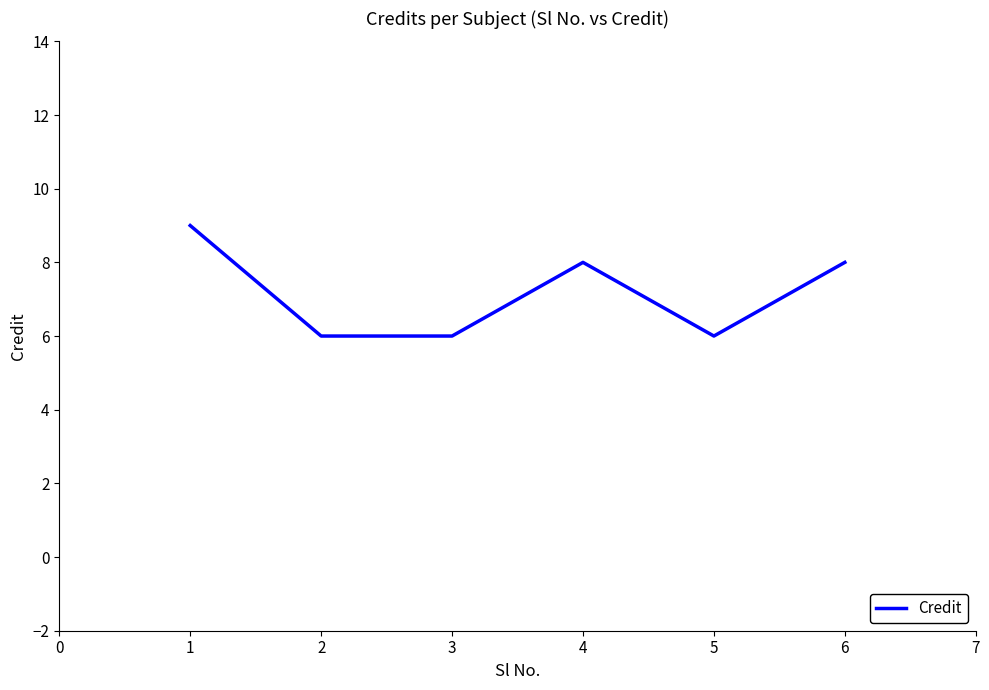

Where is the first local maximum?

4